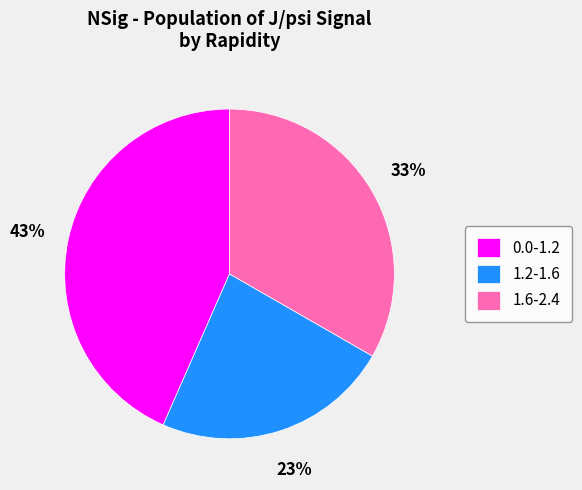

To the nearest percent, what is the difference between the largest and smallest slice percentages?

20%